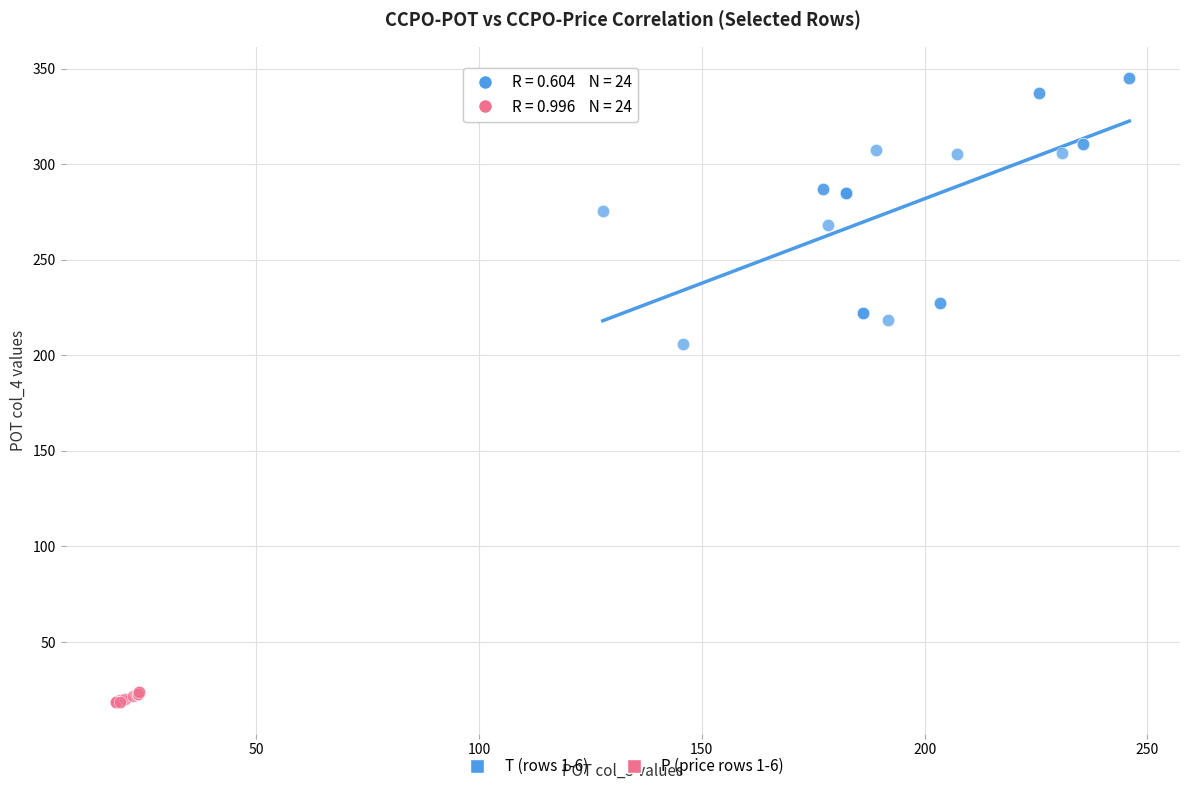

Which series has the largest Y range (max minus min)?

T (rows 1-6)